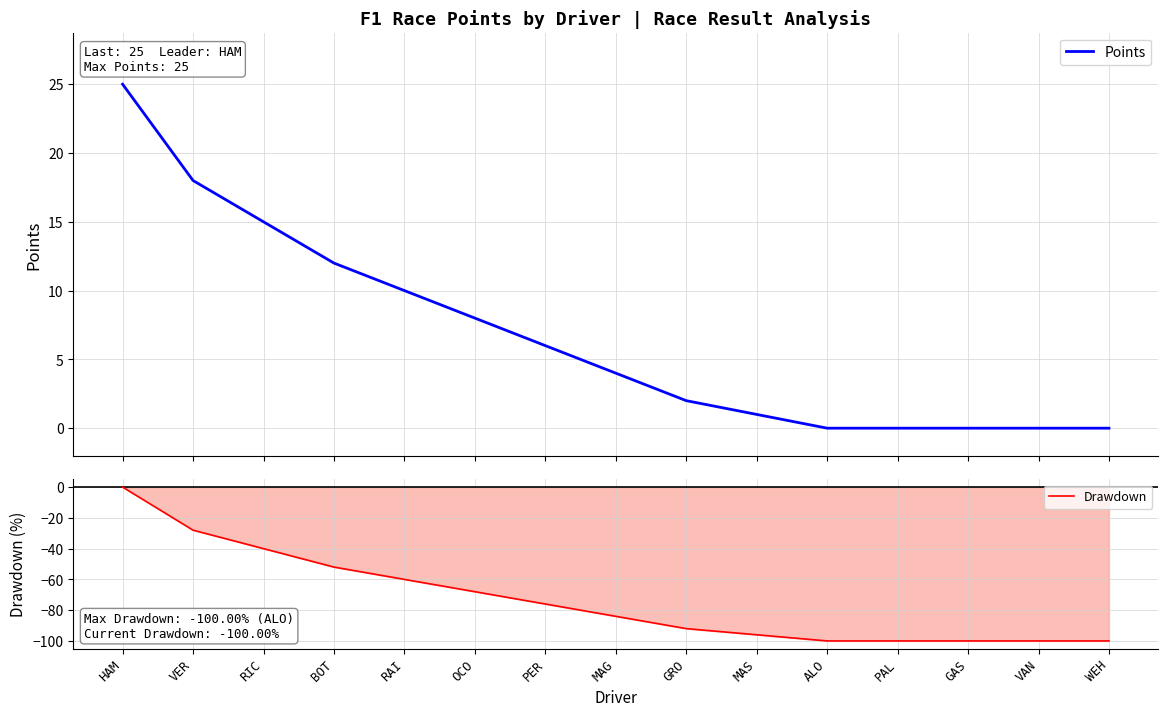

True or false: Points and Drawdown intersect in this chart.

False